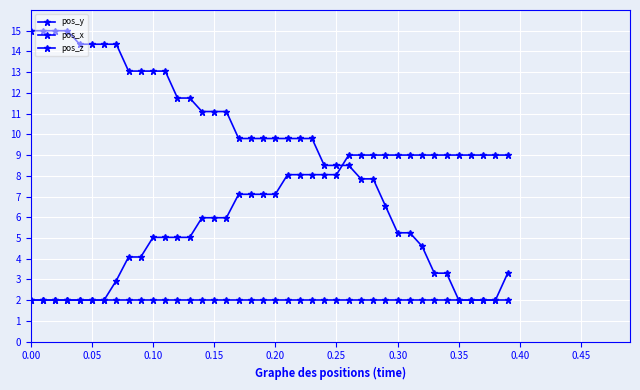

True or false: pos_z and pos_y cross at least once.

False